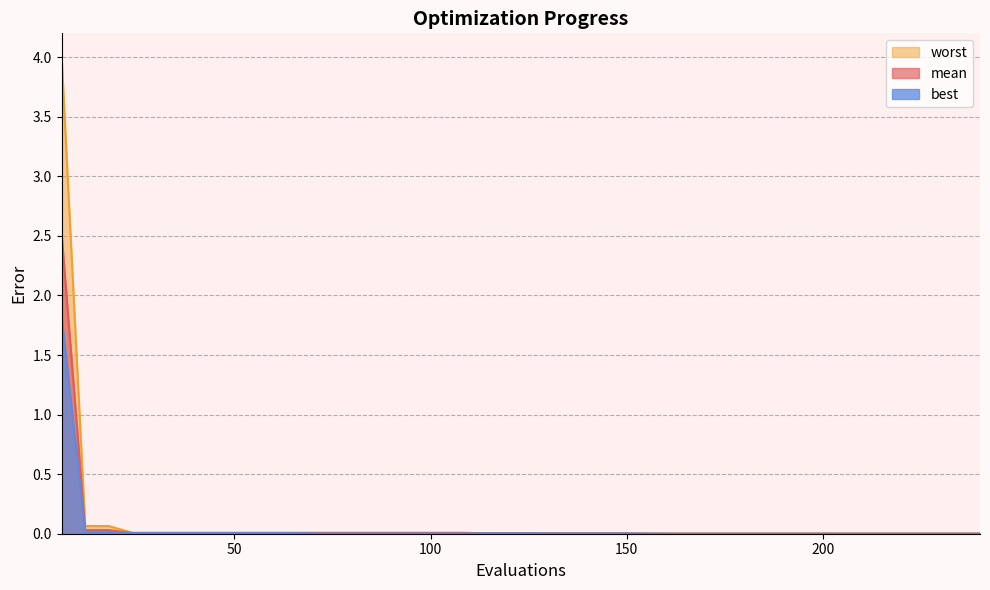

True or false: mean and worst cross at least once.

False